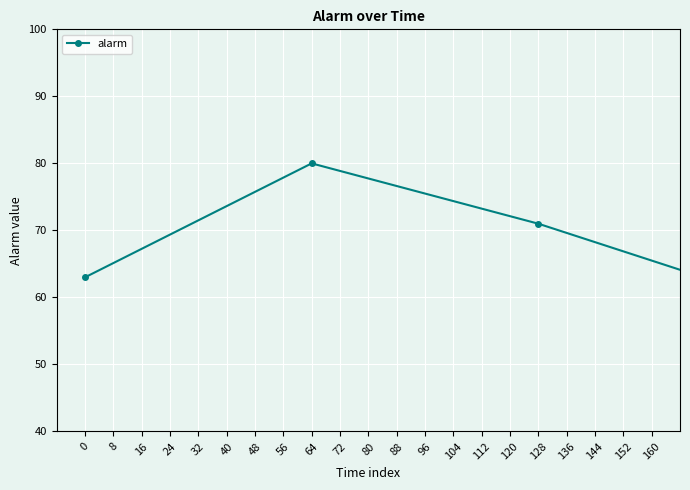

What is the difference between the maximum and second lowest values?

38